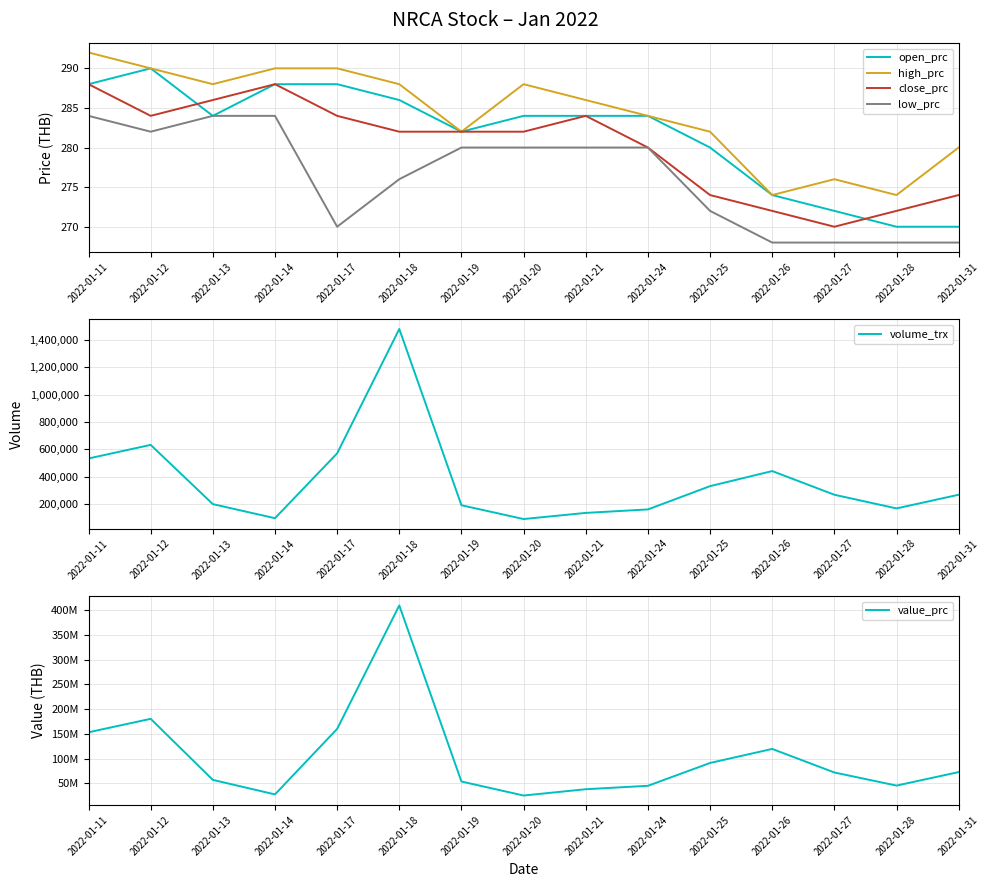

What is the total value across all series at 2022-01-28?

45821084